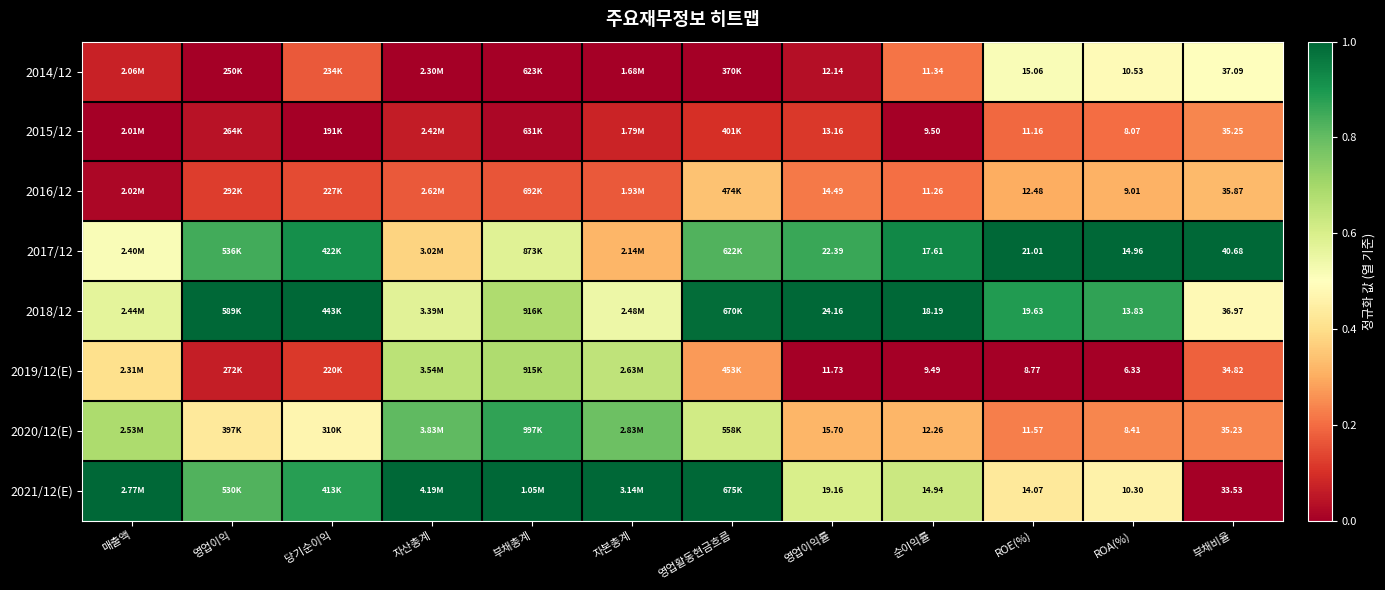

At how many categories does at least one series exceed 0?

12